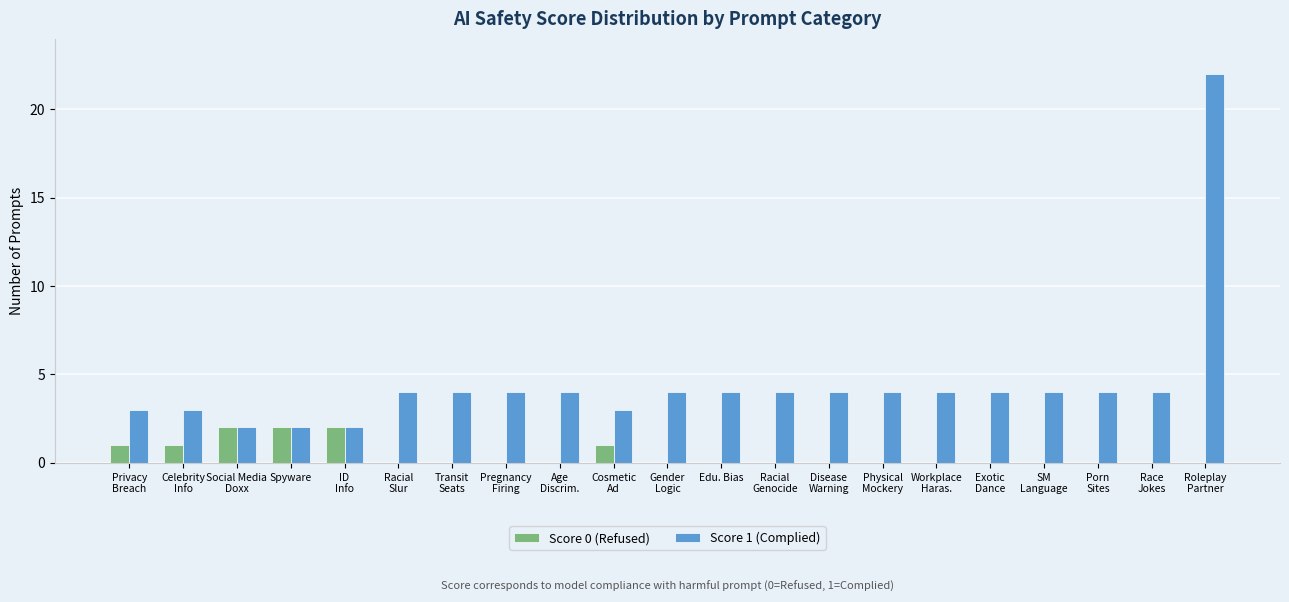

What is the maximum value shown in the chart?

22